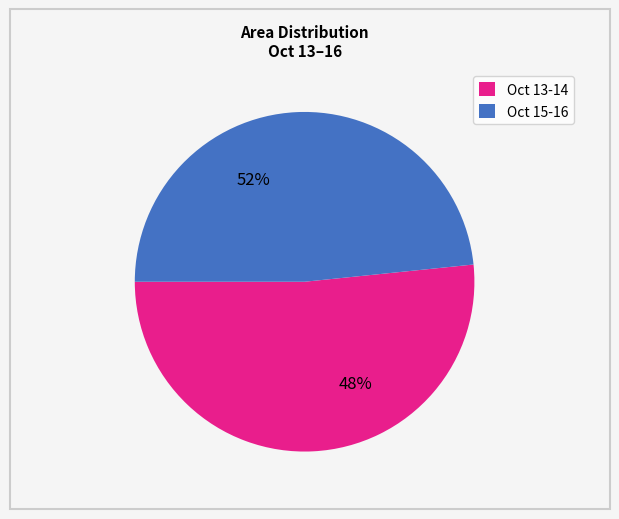

Does 14 represent more than half of the total?

No